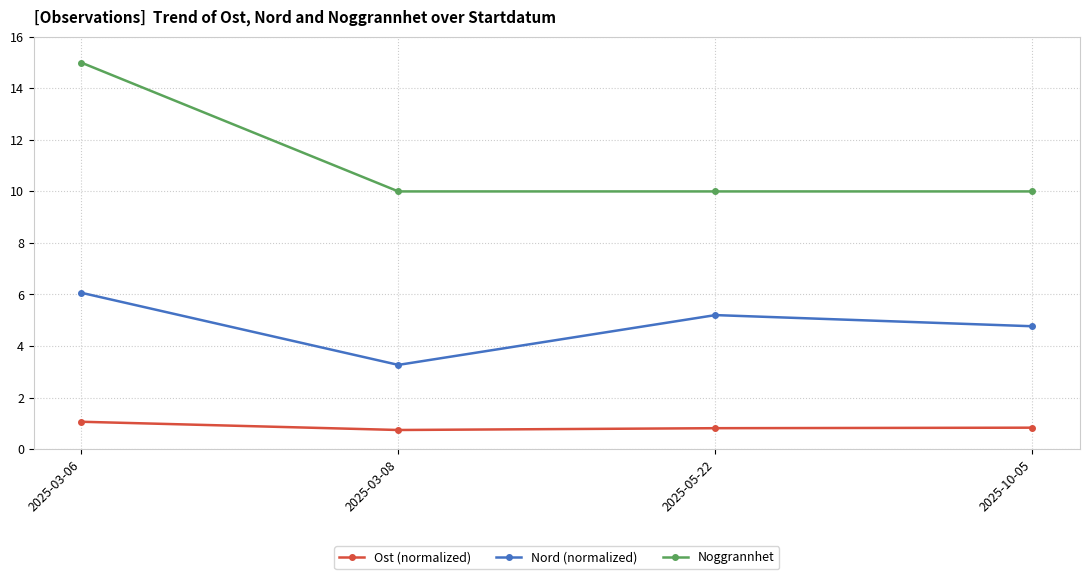

List the series in order of their overall mean, highest first.

Noggrannhet, Nord (normalized), Ost (normalized)